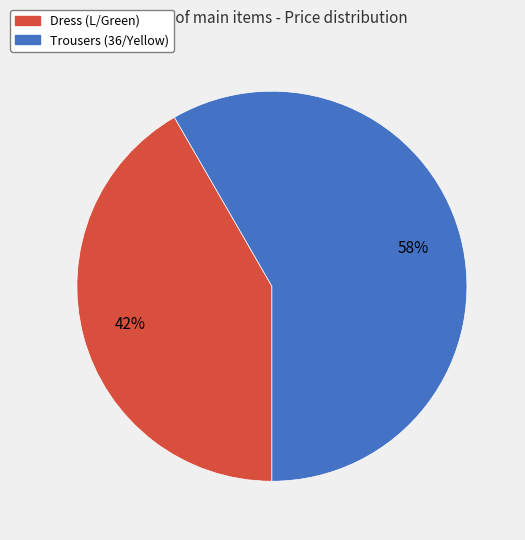

To the nearest percent, what percentage of the pie is Trousers (36/Yellow)?

58%